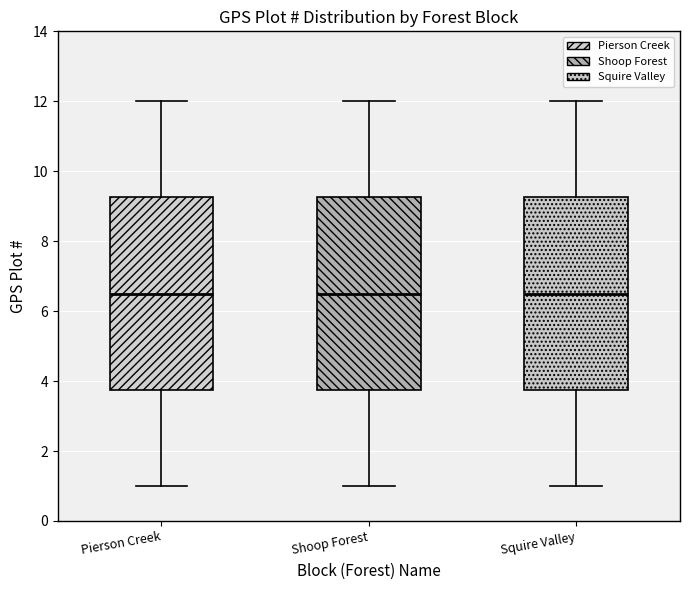

Where does the lower whisker of the box for Shoop Forest end on the y-axis? The values are not printed on the chart, so give them approximately, as read against the axis.

1.0